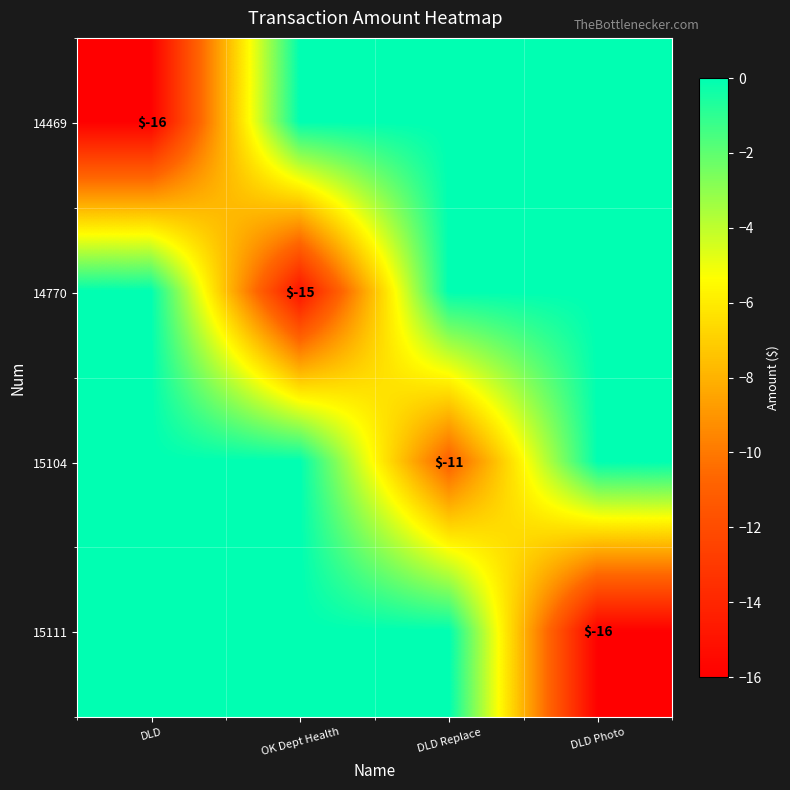

The value of 14770 at OK Dept Health is -6. True or false?

False